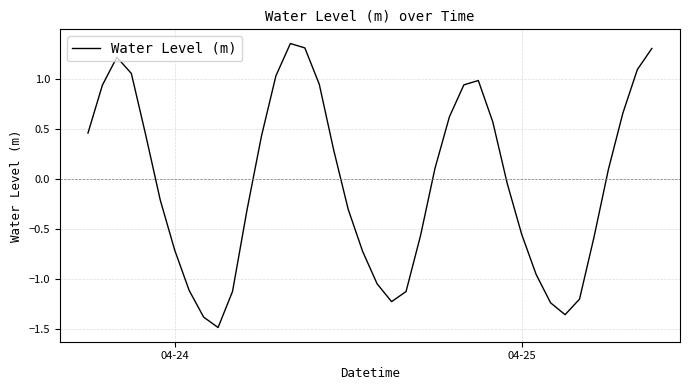

How many series are shown in this chart?

1